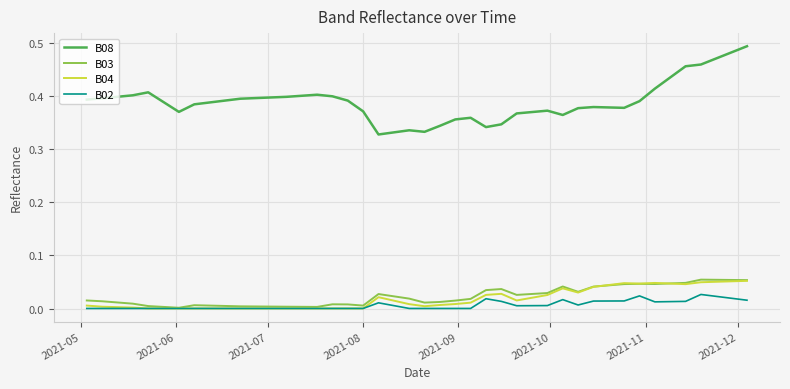

Which series has the largest range (max minus min)?

B08